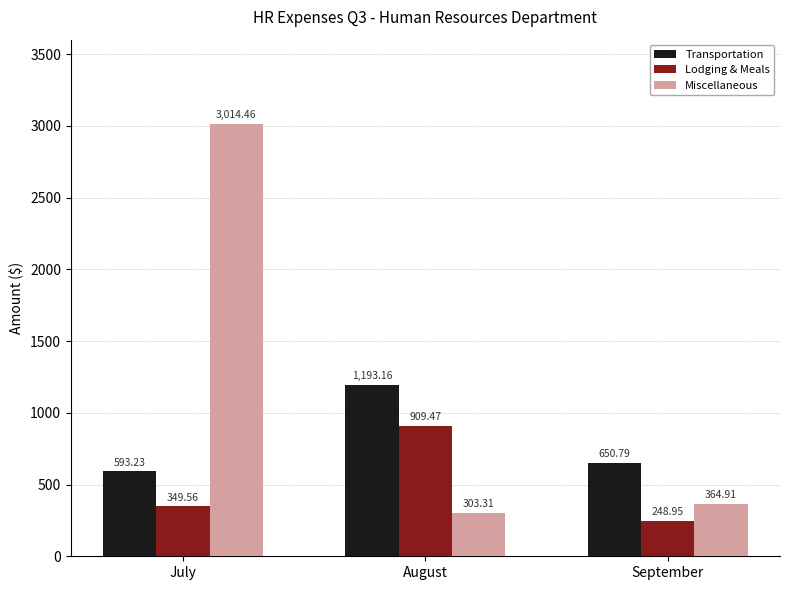

How many bars are there in each group?

3